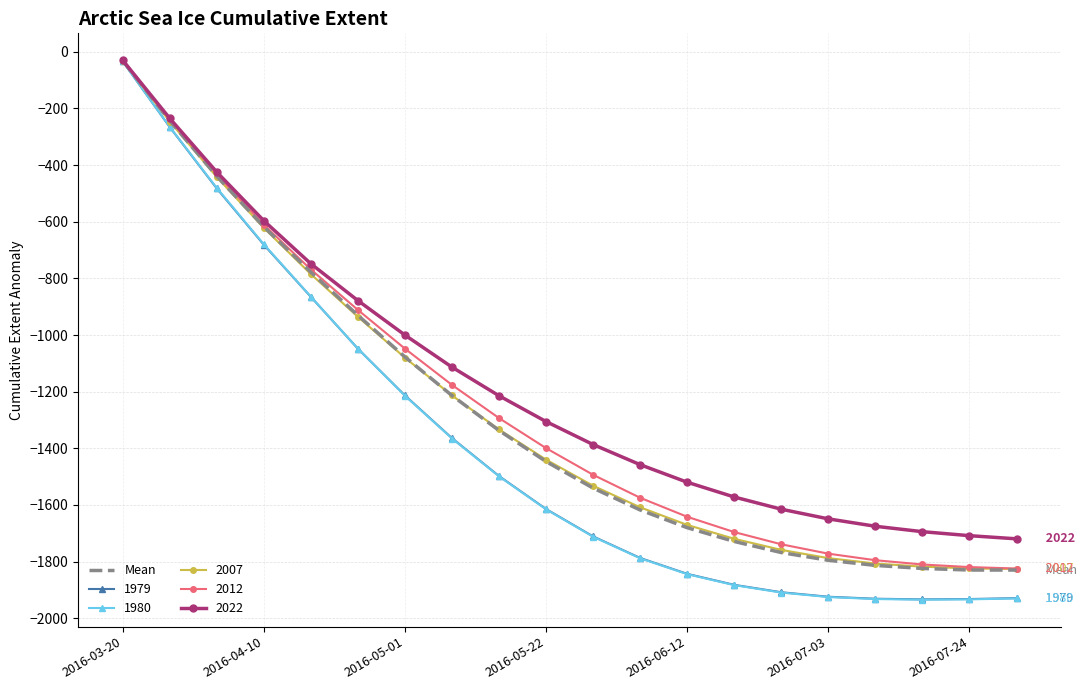

Which series has the widest spread of values?

1980